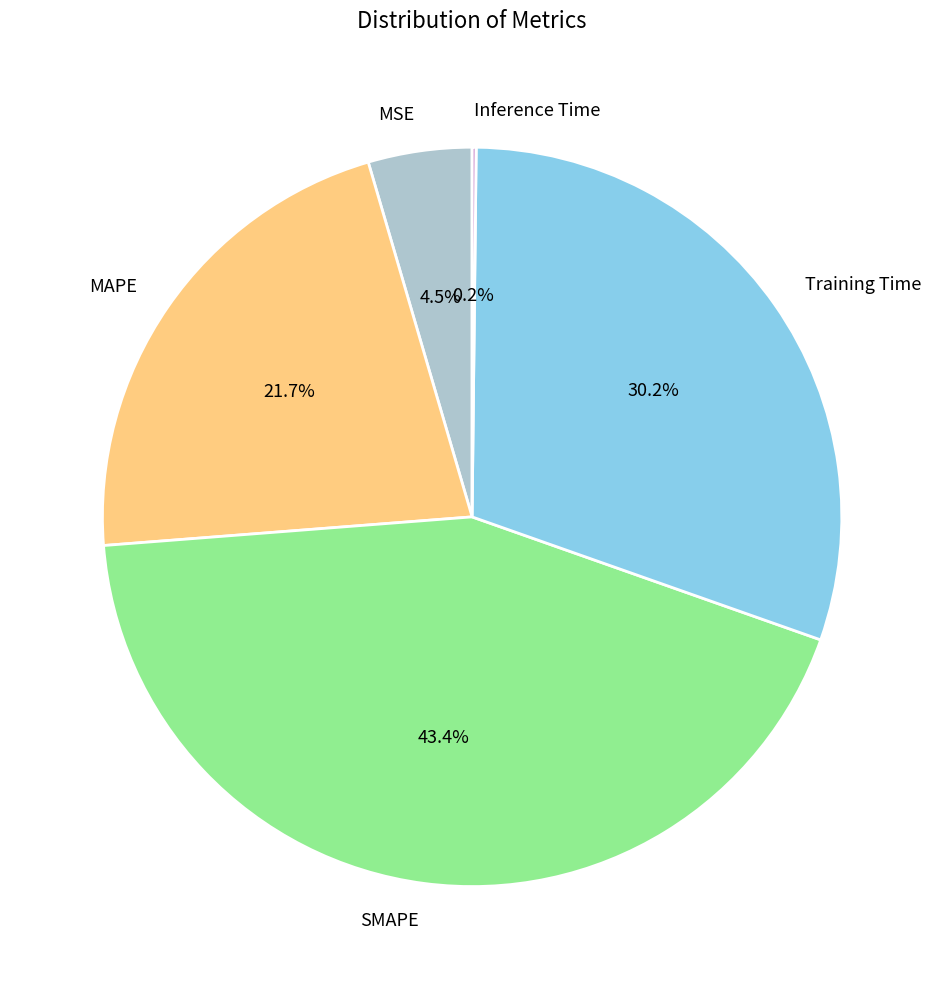

What is the ratio of the value at Training Time to the value at SMAPE?

0.7